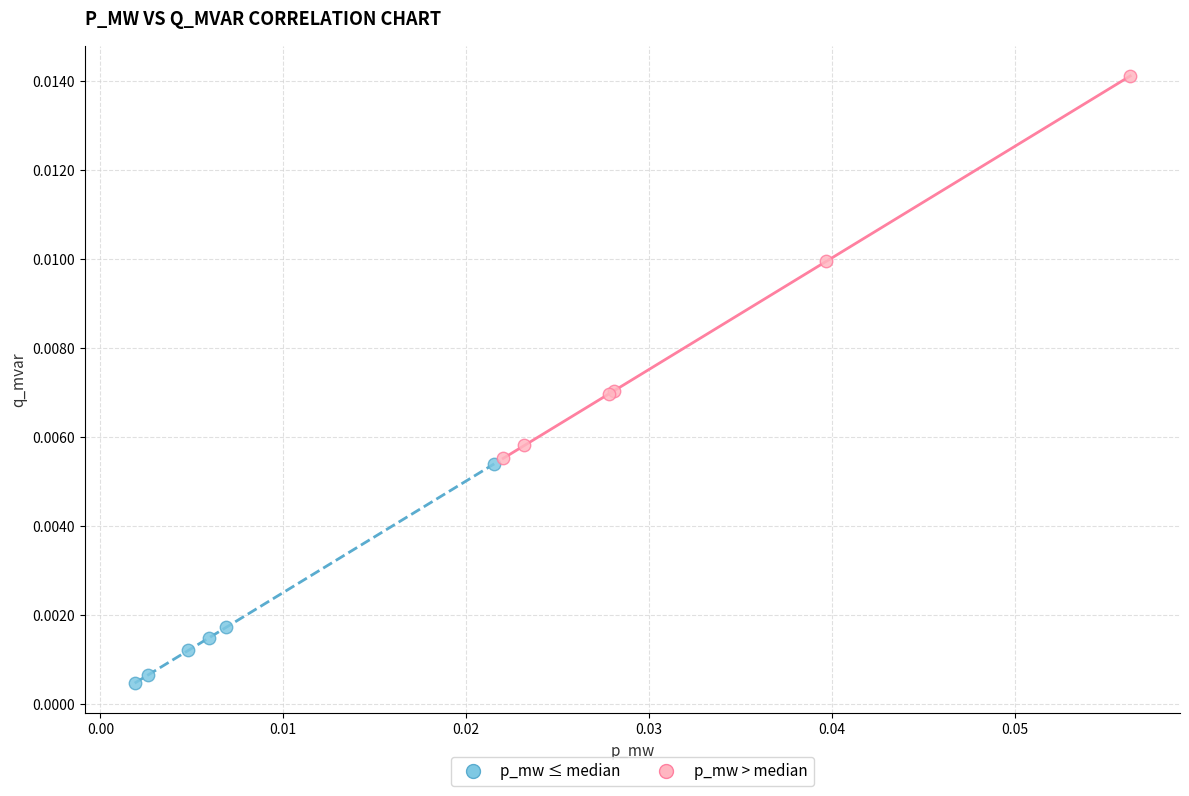

Which series has the widest spread of Y values?

p_mw > median